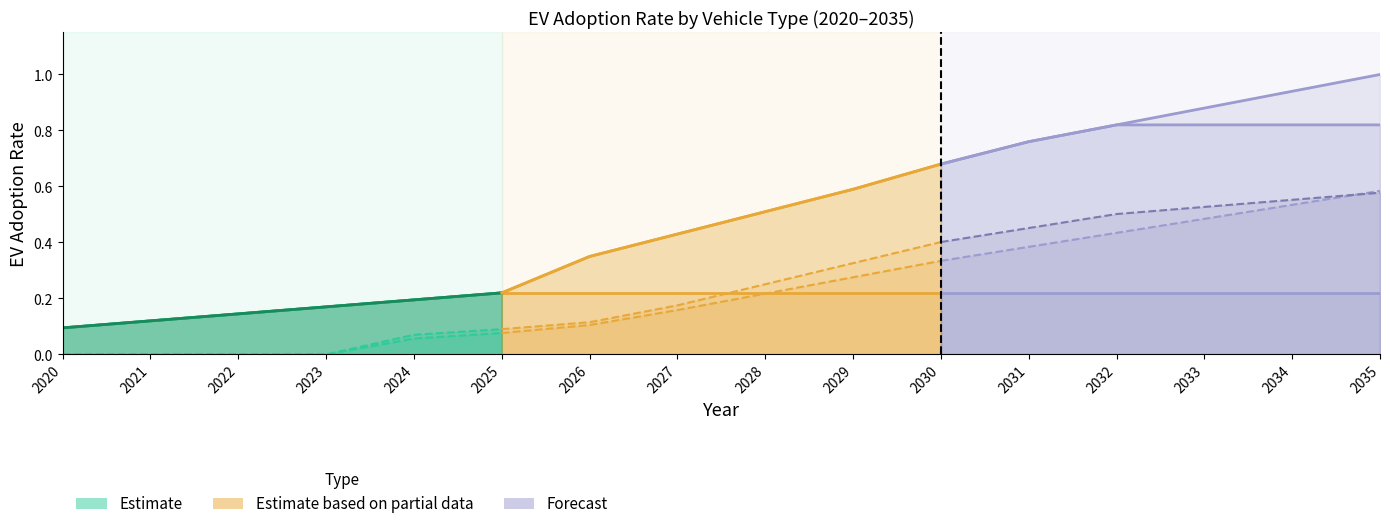

Reading left to right, extract all data points from this chart.

passenger LDVs ACC I: 0.1	0.1	0.1	0.2	0.2	0.2	0.2	0.2	0.2	0.2	0.2	0.2	0.2	0.2	0.2	0.2
passenger LDVs ACC II: 0.1	0.1	0.1	0.2	0.2	0.2	0.3	0.4	0.5	0.6	0.7	0.8	0.8	0.9	0.9	1.0
passenger LDVs ACC II - CO: 0.1	0.1	0.1	0.2	0.2	0.2	0.3	0.4	0.5	0.6	0.7	0.8	0.8	0.8	0.8	0.8
freight LDVs: 0.0	0.0	0.0	0.0	0.1	0.1	0.1	0.2	0.2	0.3	0.3	0.4	0.4	0.5	0.5	0.6
freight HDVs: 0.0	0.0	0.0	0.0	0.1	0.1	0.1	0.2	0.3	0.3	0.4	0.5	0.5	0.5	0.6	0.6